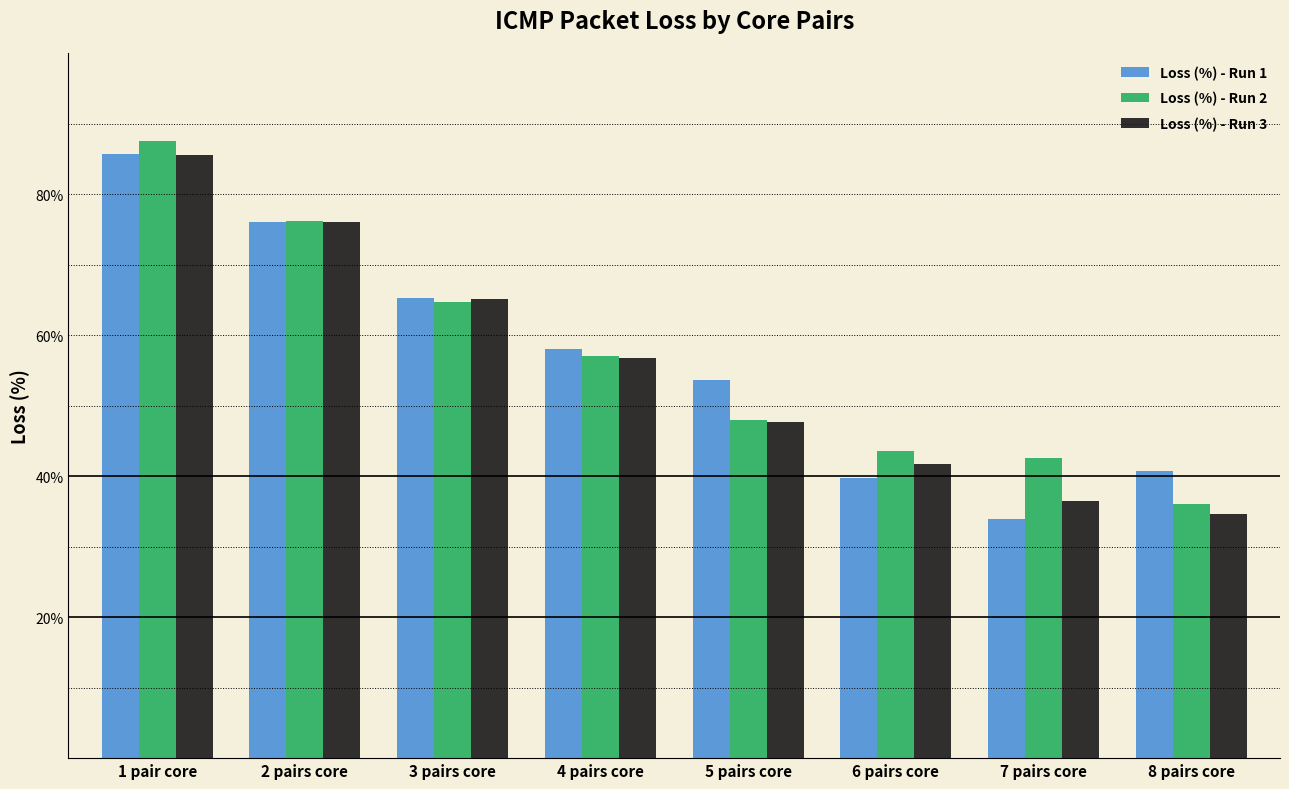

What is the difference between the Loss (%) - Run 1 values at 2 pairs core and 3 pairs core?

10.8